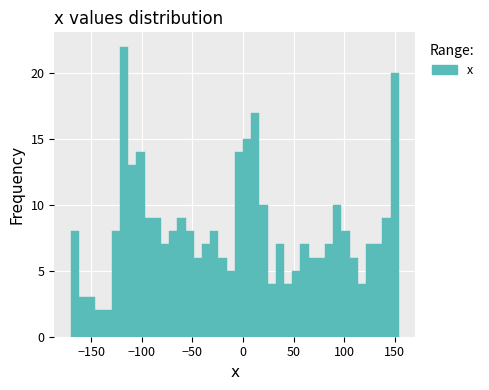

Around what value on the x-axis is the tallest bar? Give the approximate position of its centre, as read against the axis.

-115